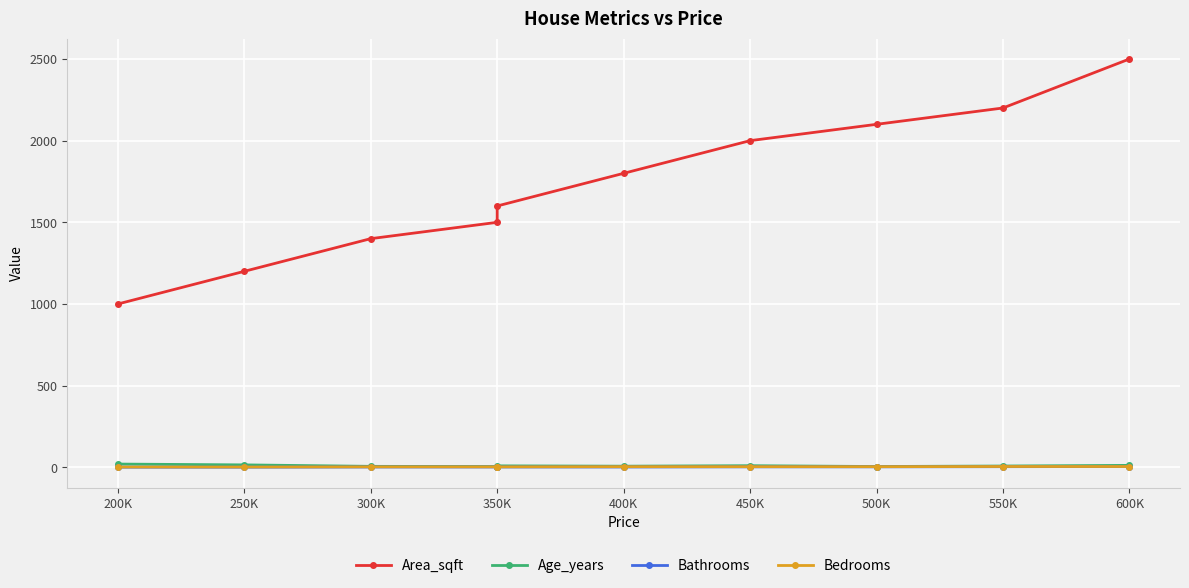

True or false: Area_sqft and Age_years intersect in this chart.

False